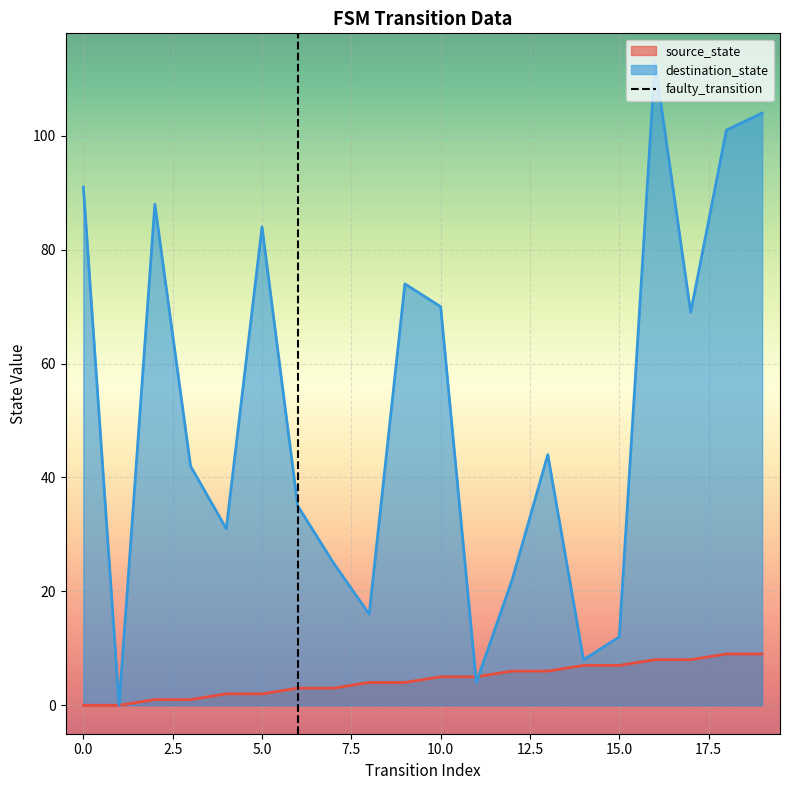

Is the value of destination_state at 0.0 greater than the value of source_state at 0.0?

Yes